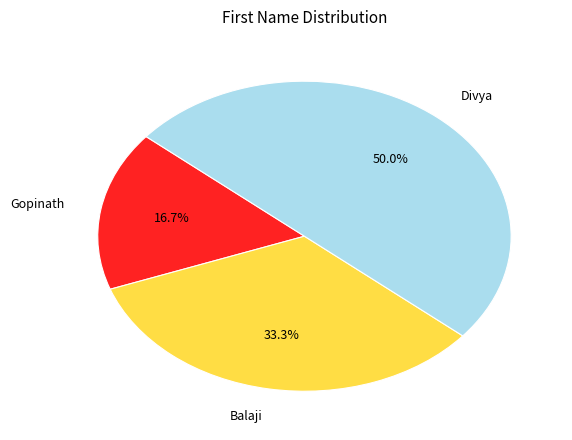

What portion of the pie excludes Balaji?

66.7%